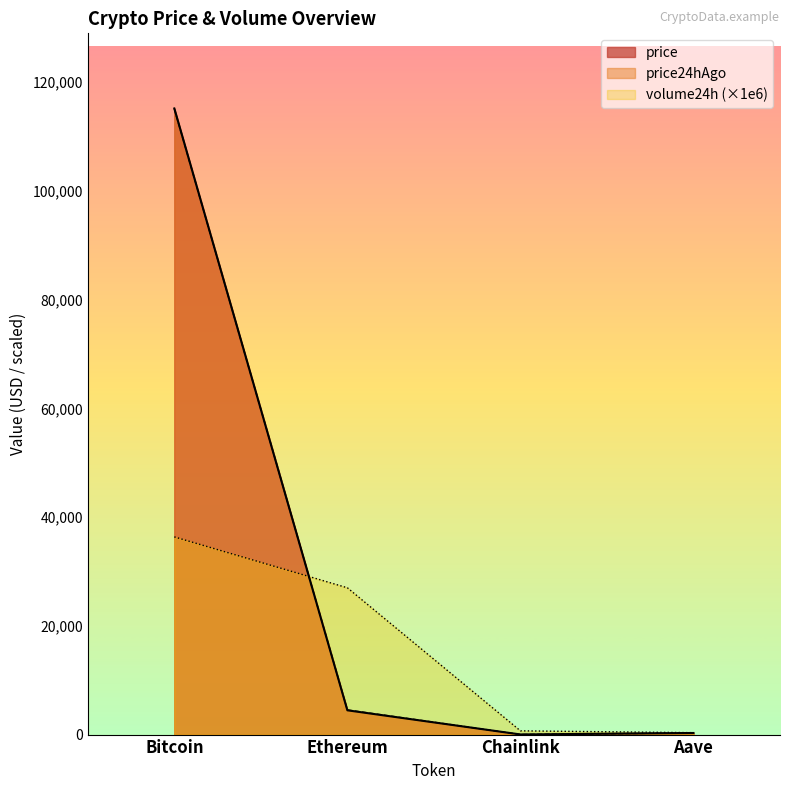

The value of price24hAgo at Chainlink is 13.4. True or false?

False